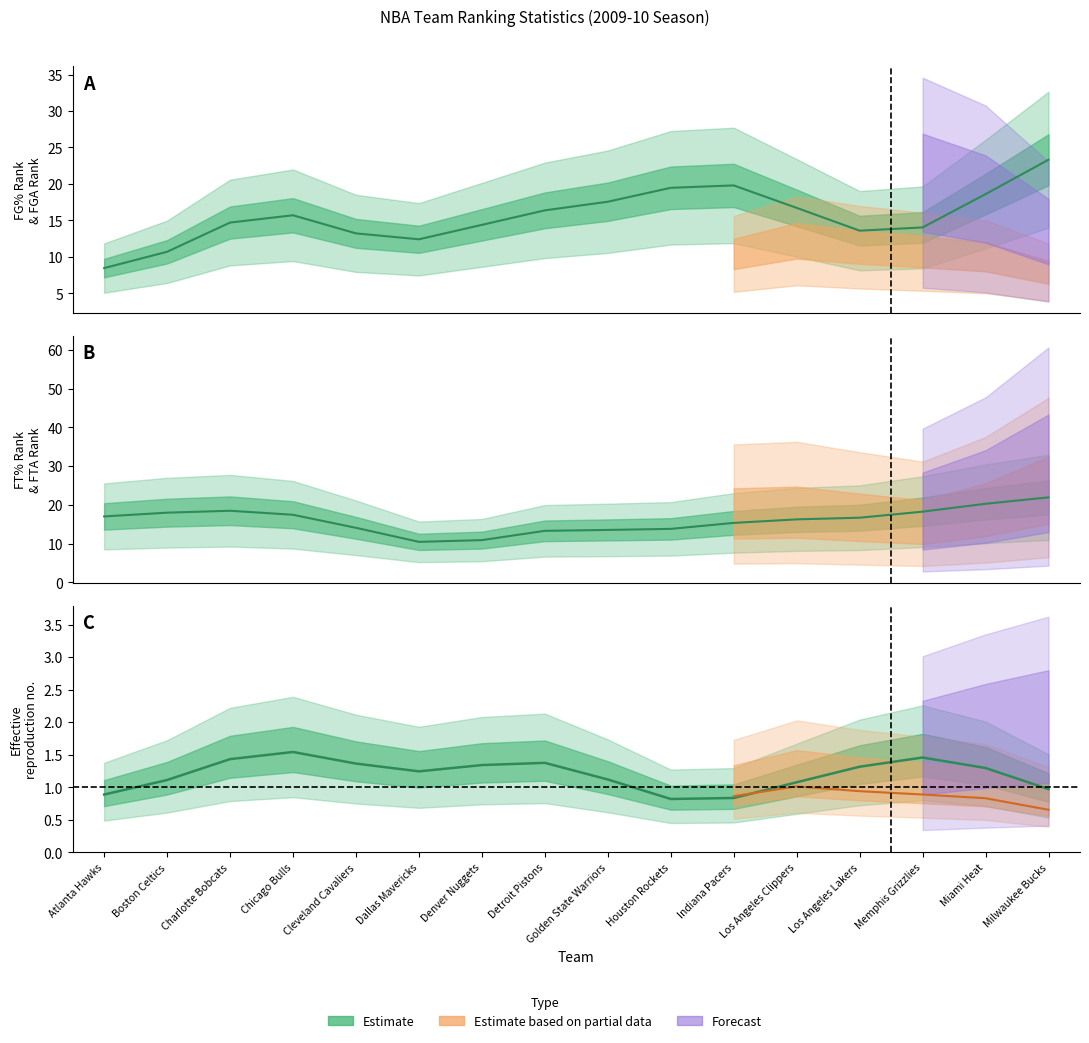

At which category is the sum across all series the highest?

Chicago Bulls